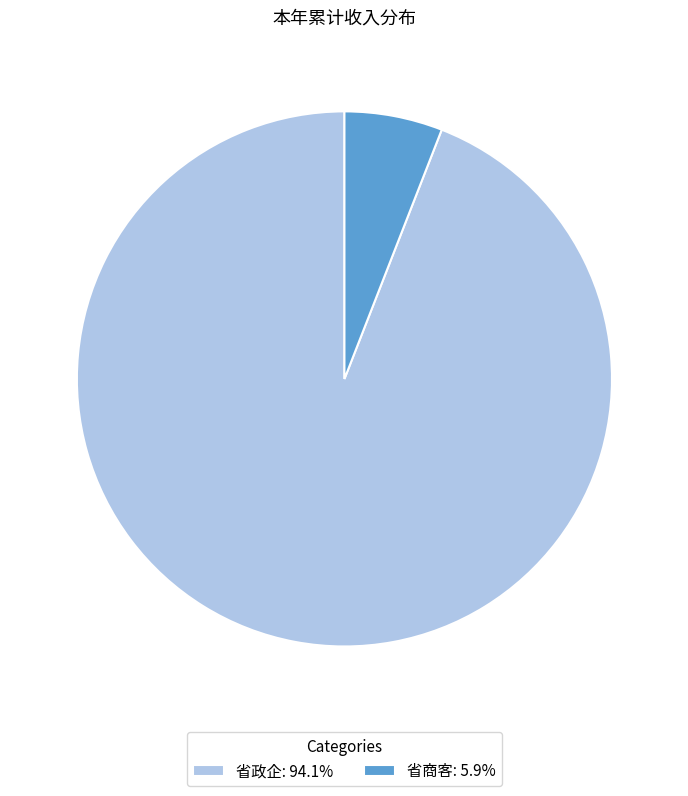

What is the ratio of the value at 省商客 to the value at 省政企?

0.1